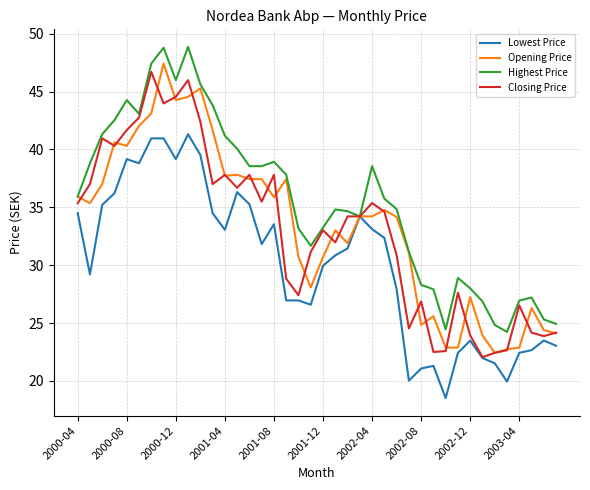

What is the minimum value for Opening Price?

22.4